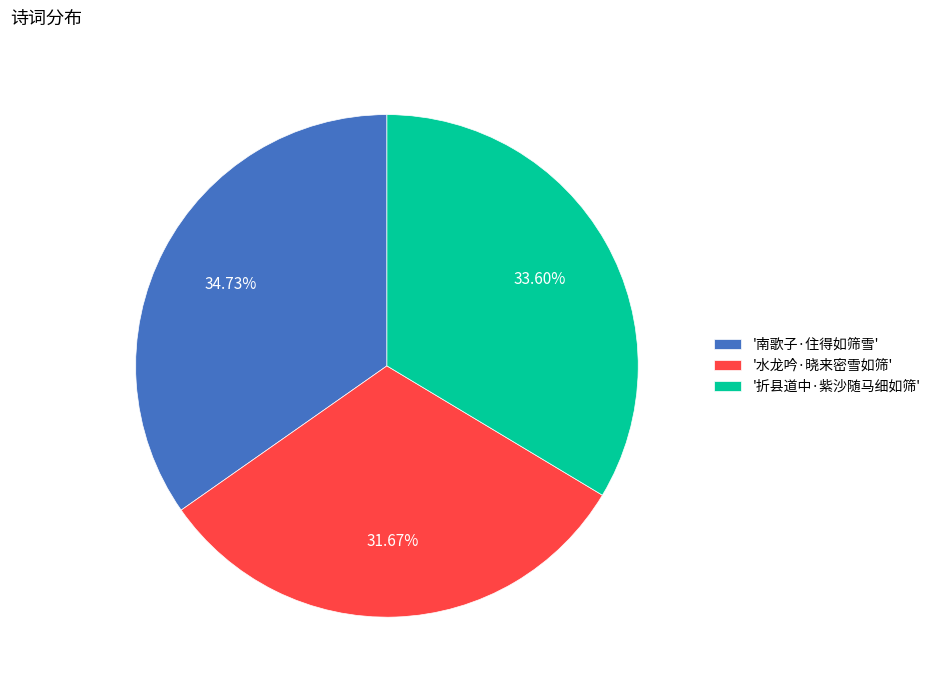

Is the sum of '南歌子·住得如筛雪' and '水龙吟·晓来密雪如筛' greater than half?

Yes